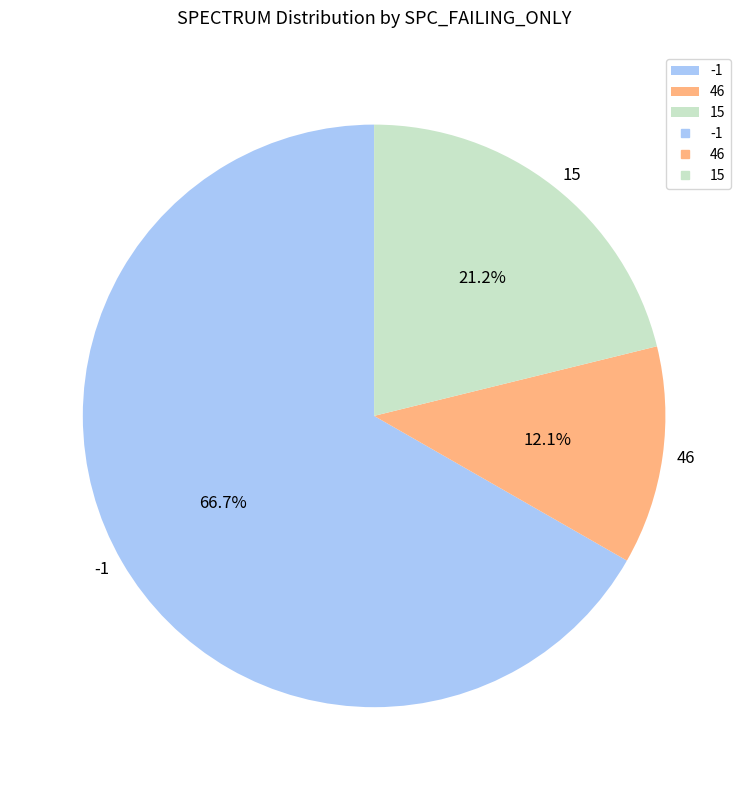

Is -1 the majority of the pie?

Yes